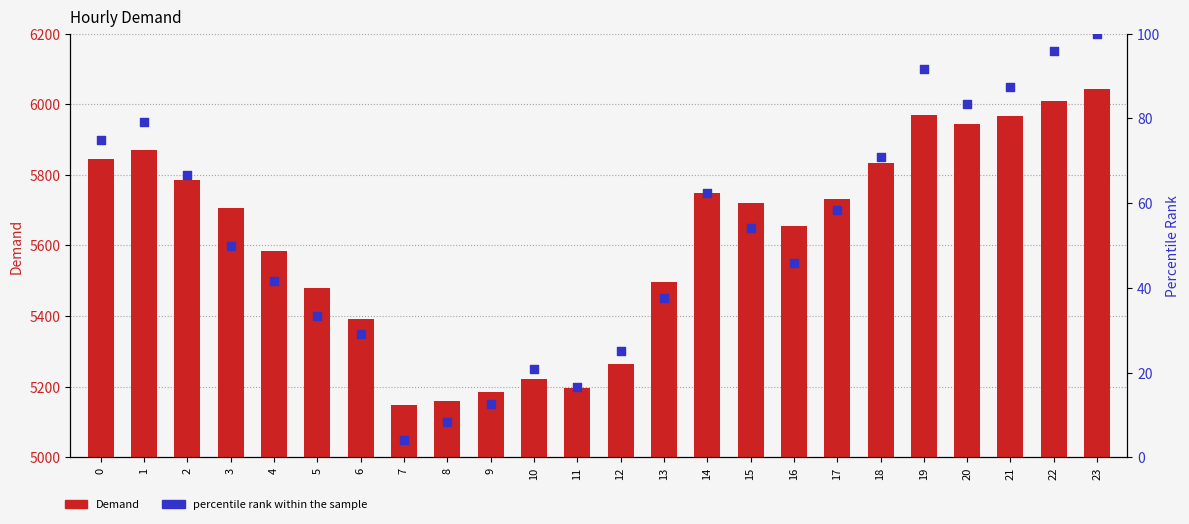

Is the value of Demand at 21 greater than the value of percentile rank within the sample at 9?

Yes